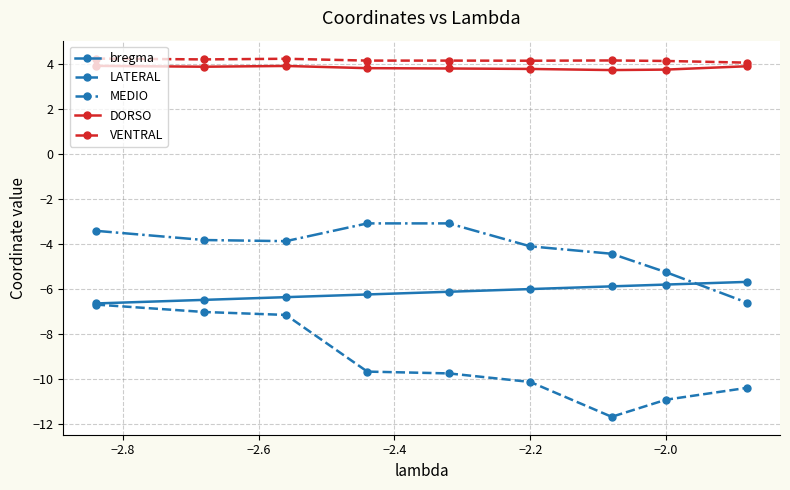

What is the difference between the maximum and minimum values in the VENTRAL series?

0.2